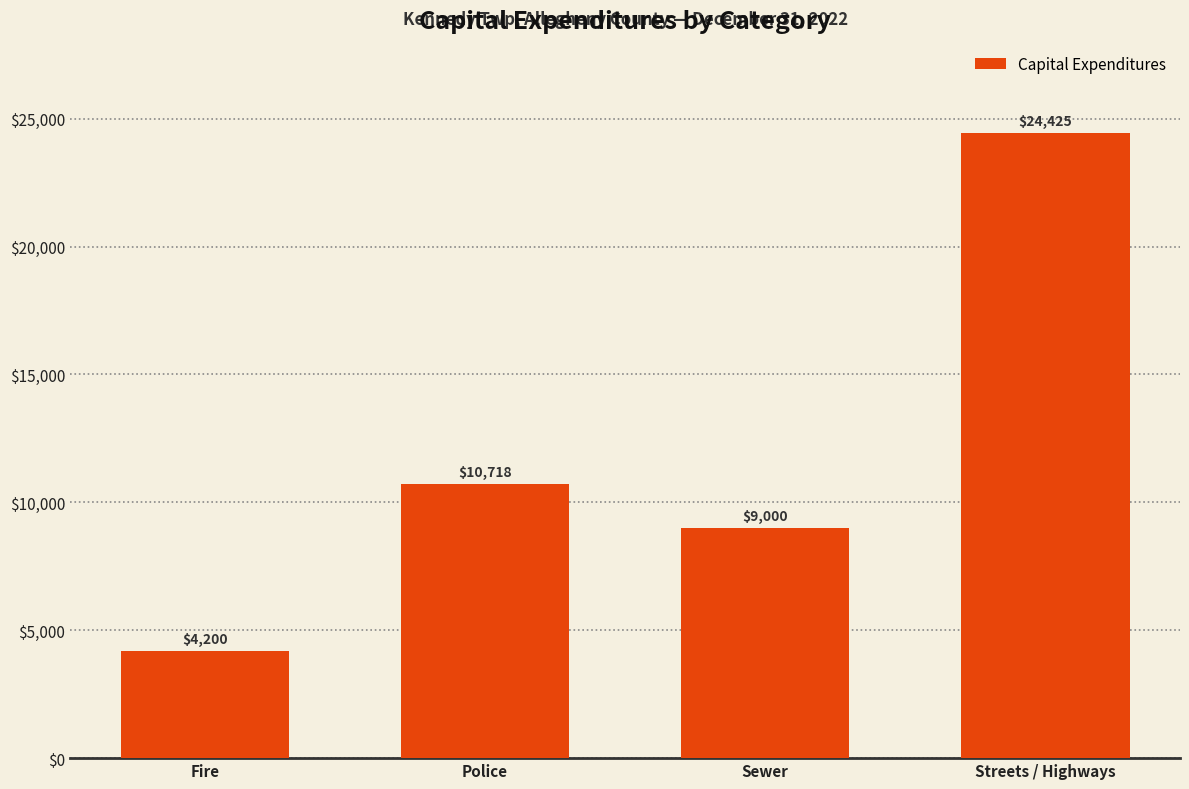

Reading left to right, list all the values displayed in this chart.

Fire=4200	Police=10718	Sewer=9000	Streets / Highways=24425